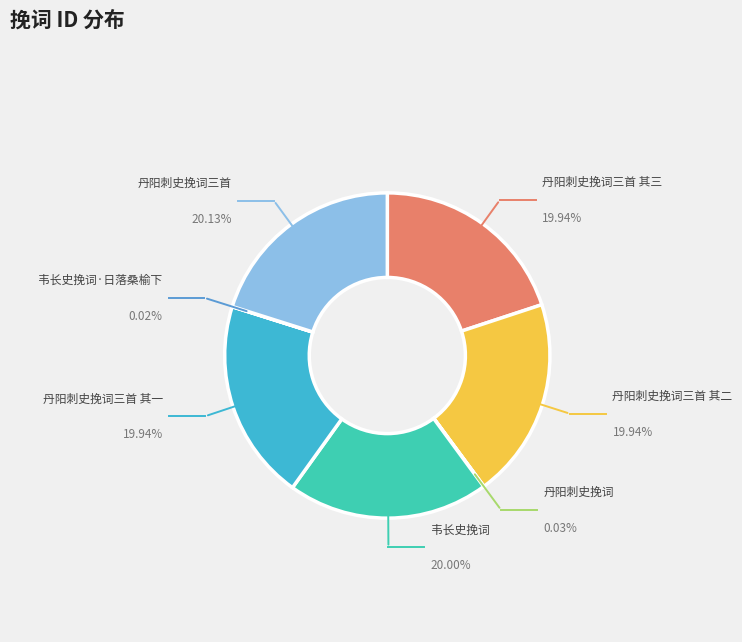

Is 韦长史挽词 the majority of the pie?

No